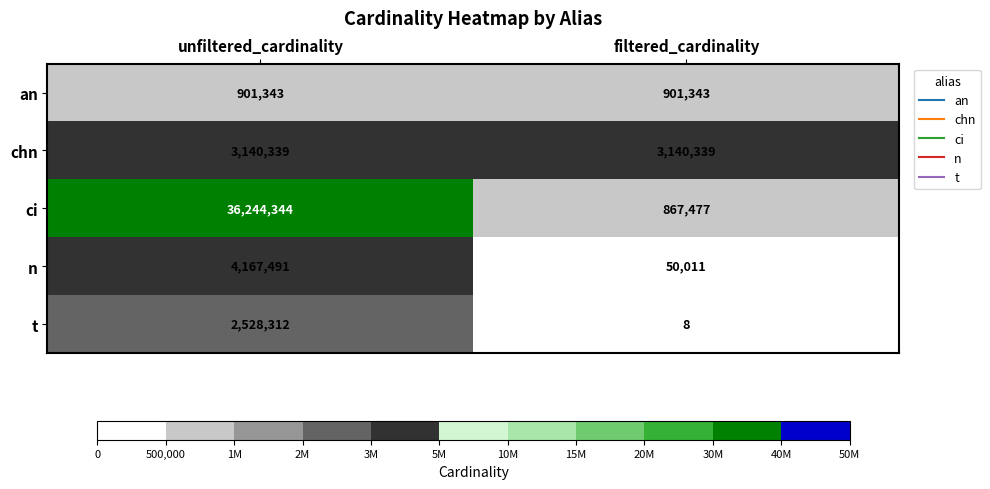

Which series changed the most between unfiltered_cardinality and filtered_cardinality?

ci